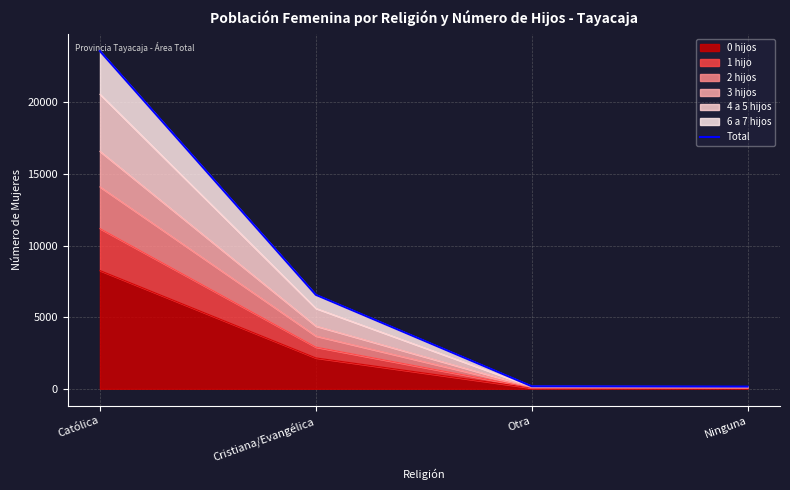

The chart shows a value of 2880 at Cristiana/Evangélica. True or false?

False